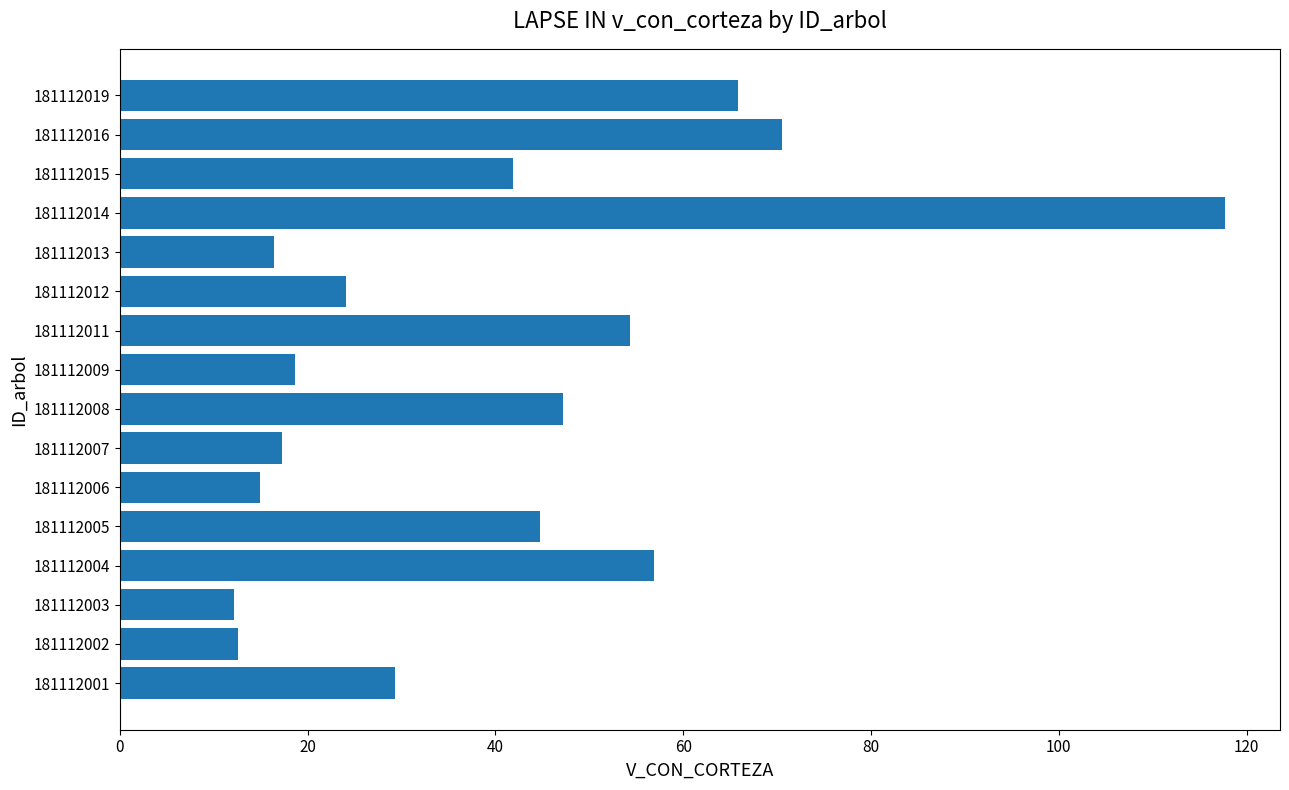

What is the greatest value displayed?

117.7